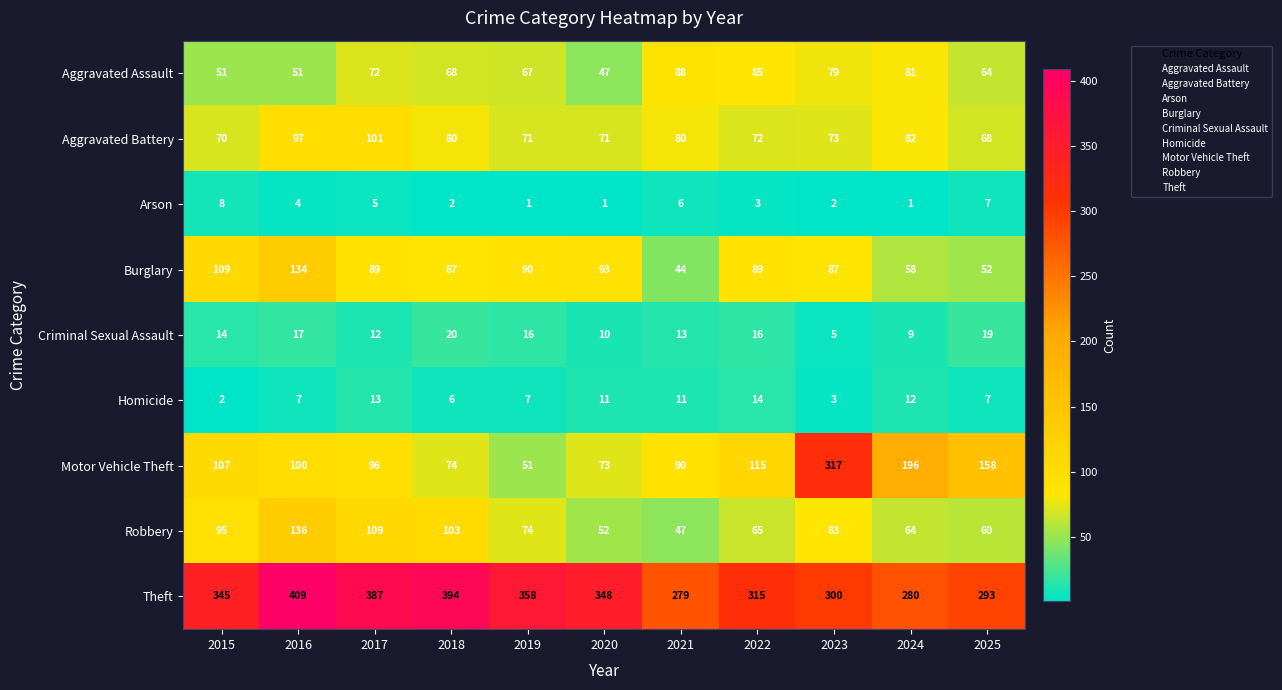

How many data points does each series have?

11